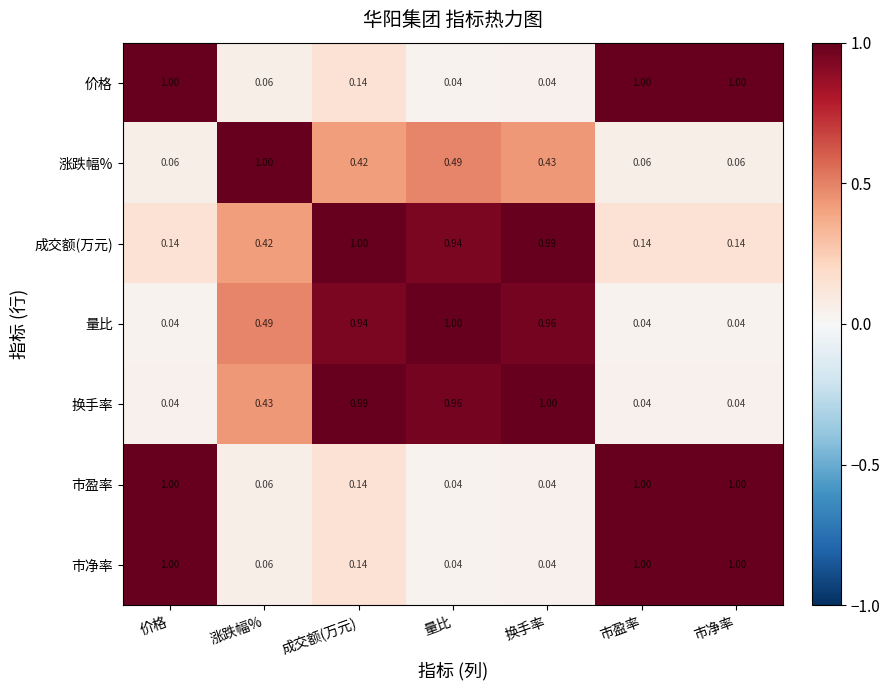

At which category is the sum across all series the highest?

成交额(万元)